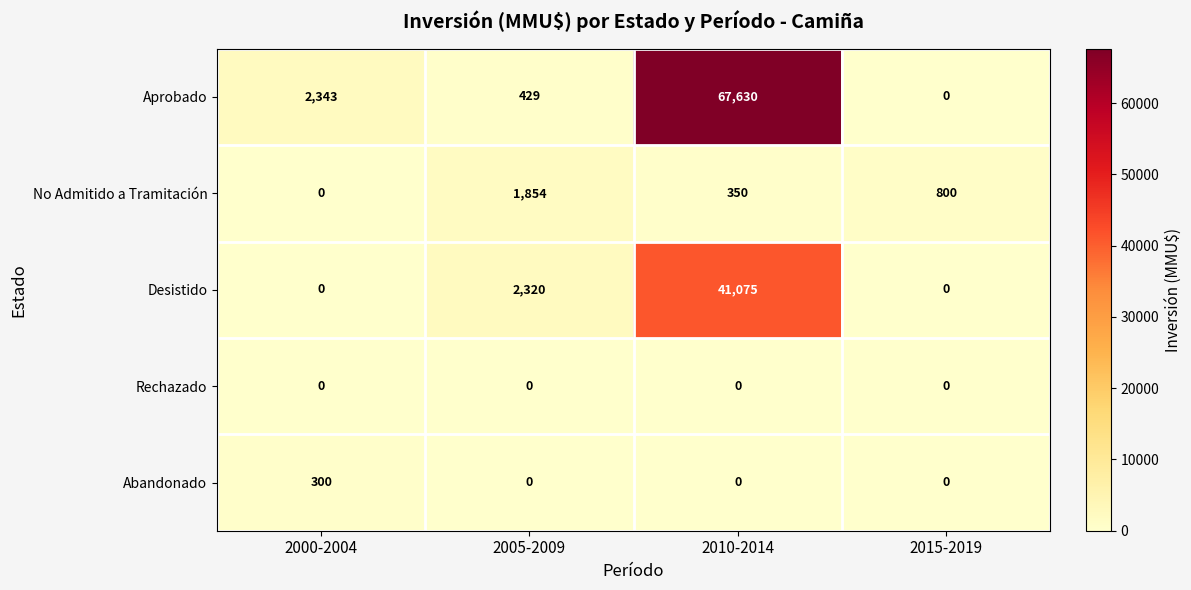

What is the sum of all No Admitido a Tramitación values?

3004